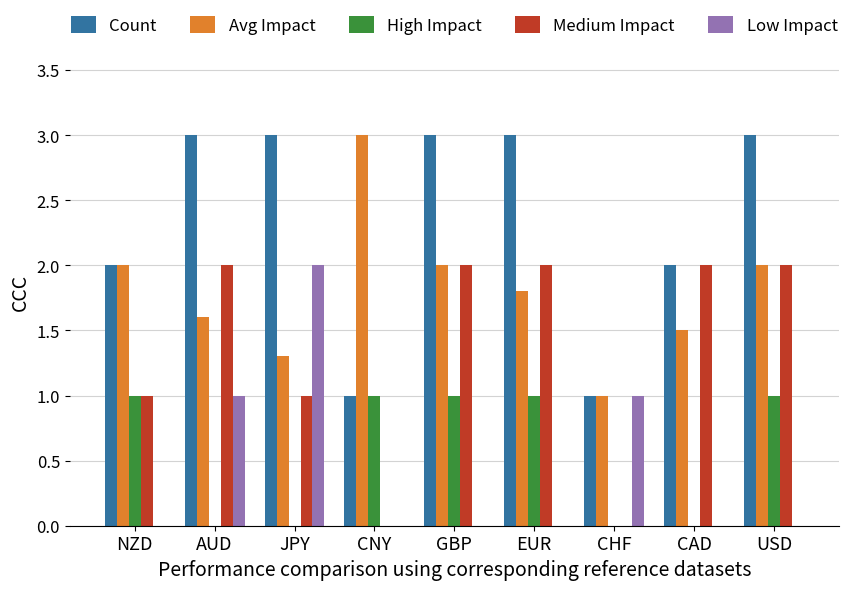

The Avg Impact series shows 3.1 at GBP. True or false?

False